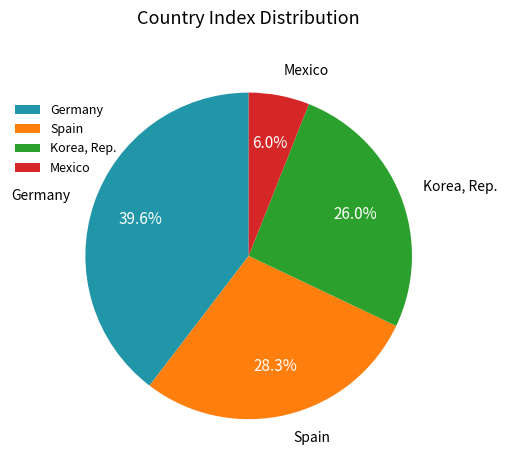

Which has a higher value, Mexico or Korea, Rep.?

Korea, Rep.